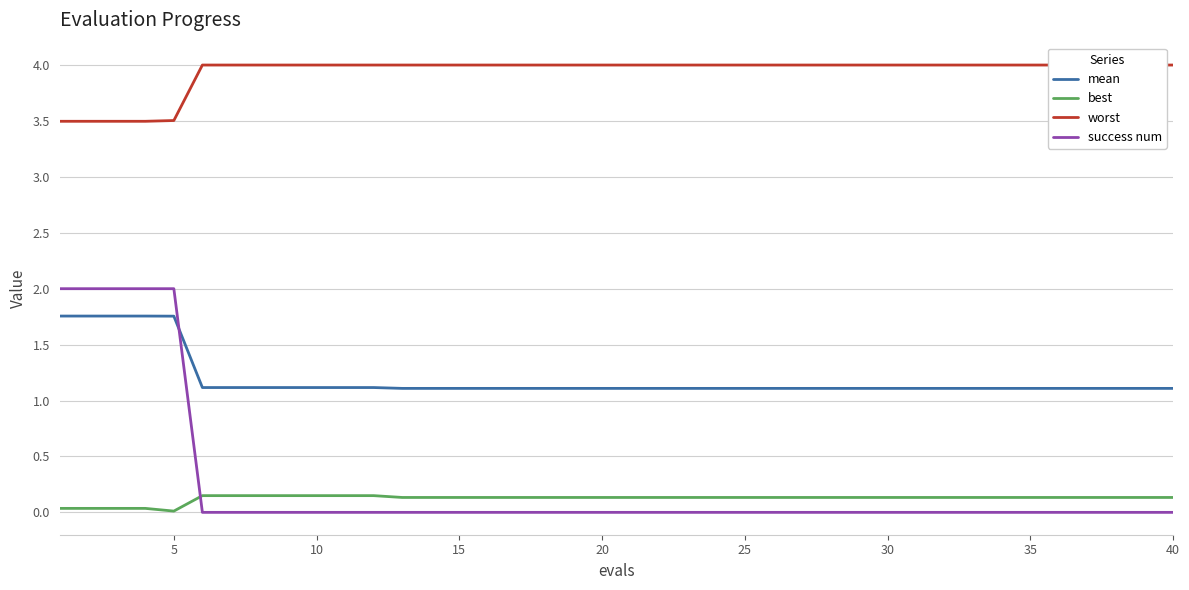

What is the spread (max minus min) of values at 14?

4.0